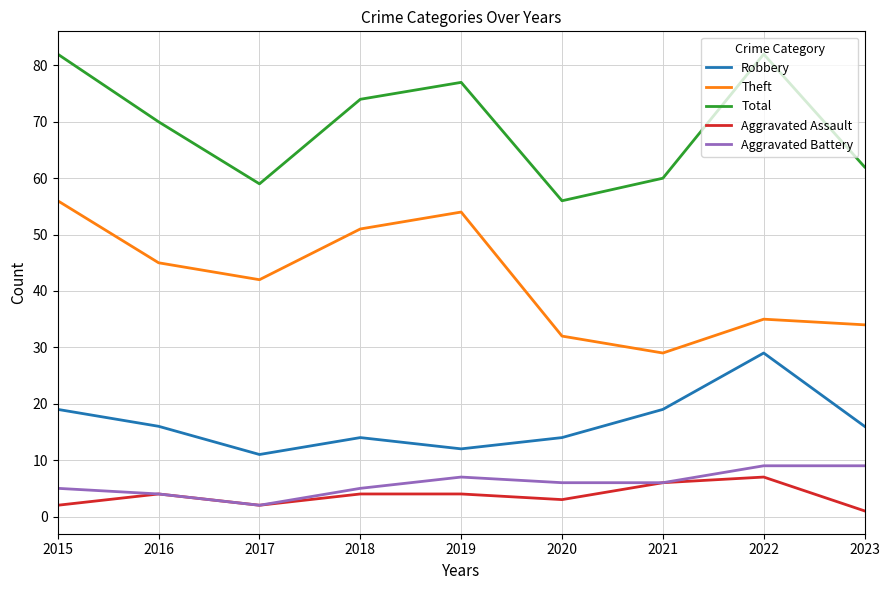

True or false: Aggravated Assault and Robbery cross at least once.

False